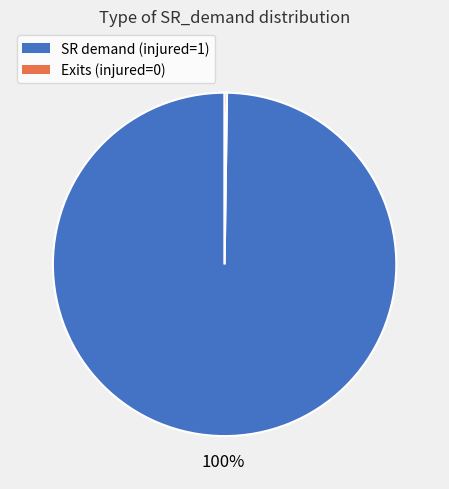

The SR demand (injured=1) slice represents 100% of the pie. True or false?

True